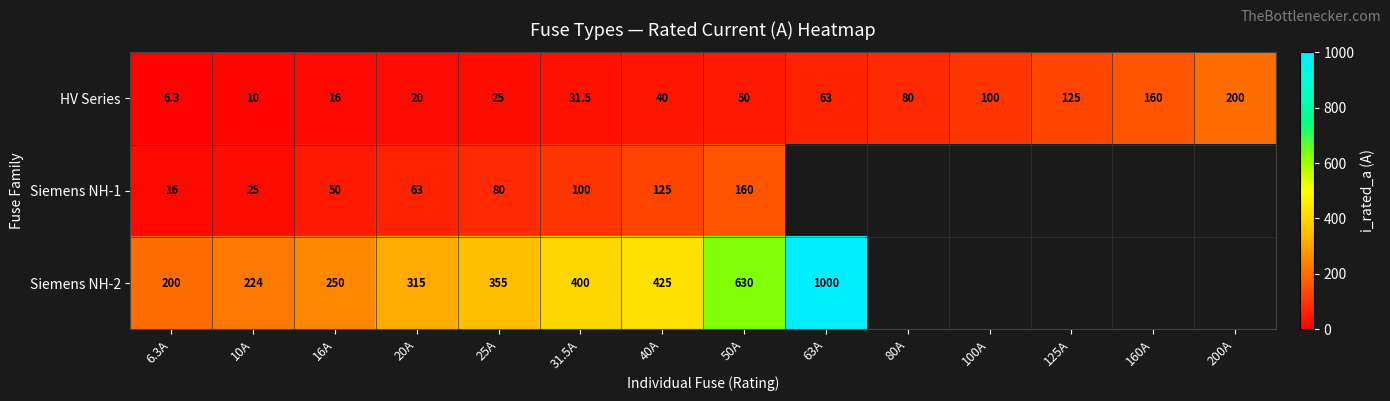

What is the difference between the highest and lowest values at 16A?

234.0